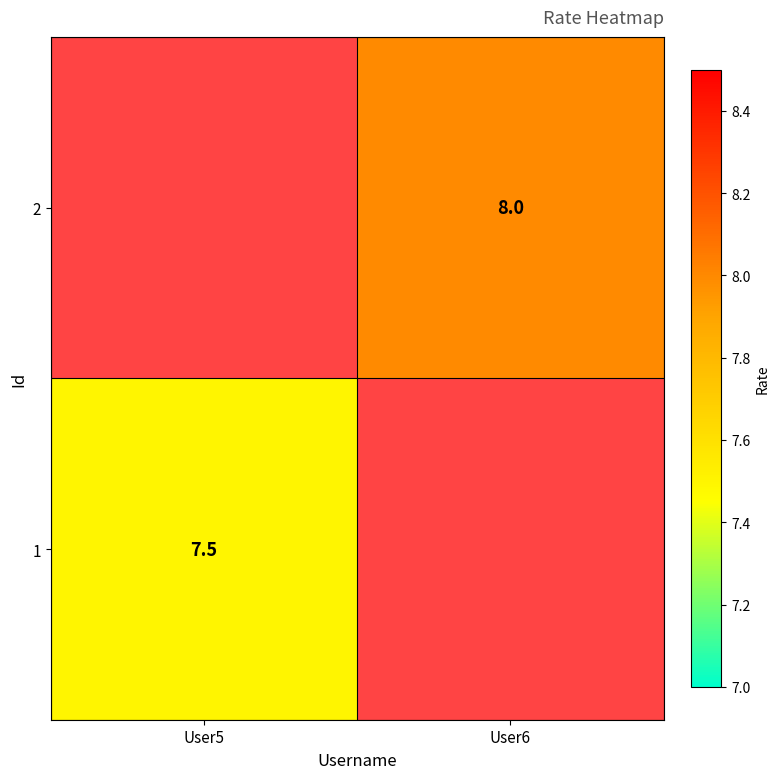

Is the value of 1 at User5 greater than the value of 2 at User6?

No